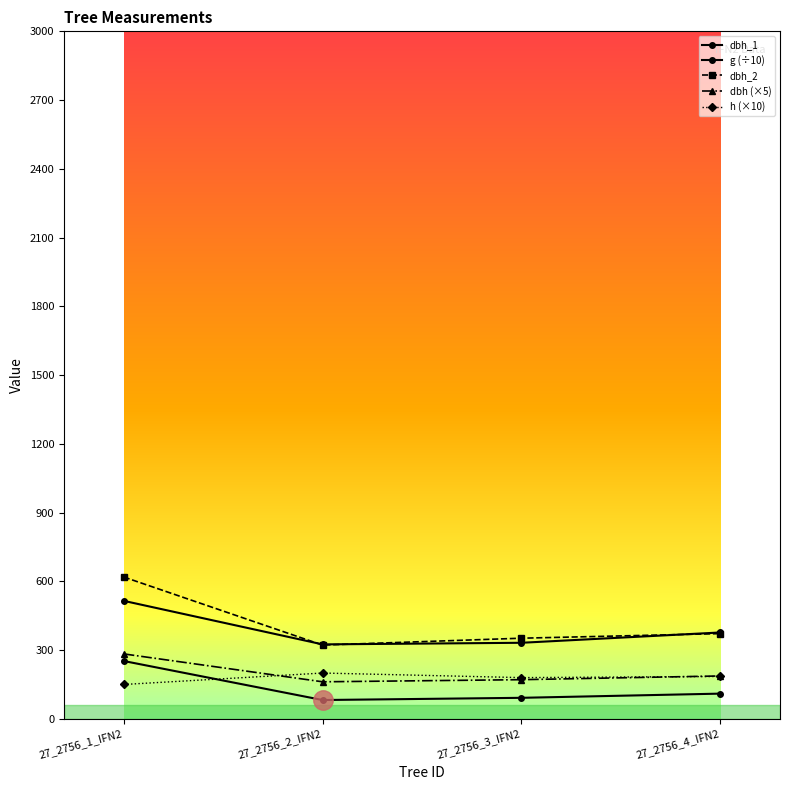

Does the chart have visible grid lines?

No